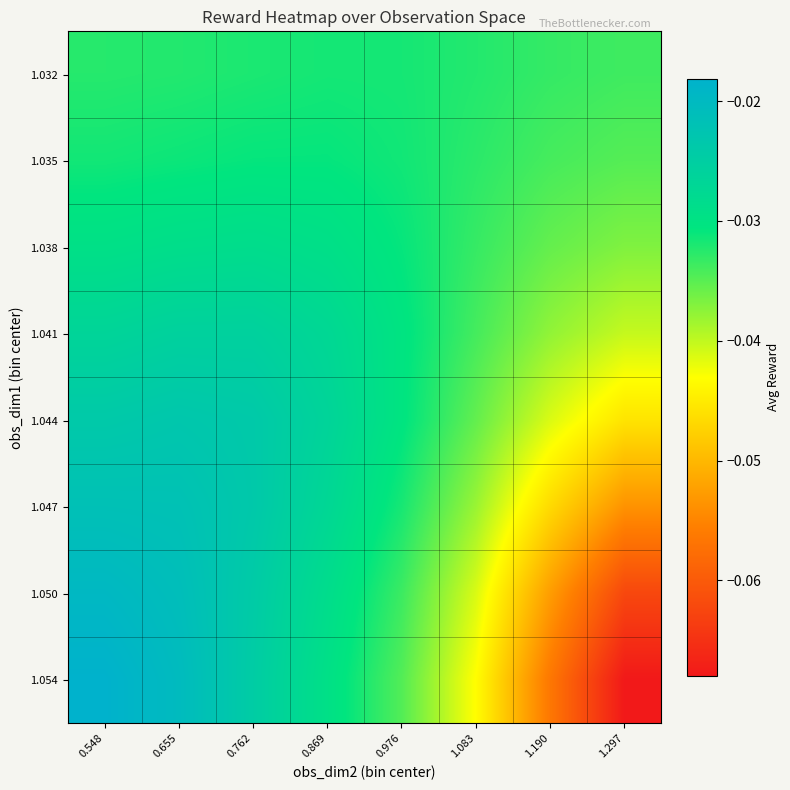

What is the total value across all series at 0.976?

-0.3